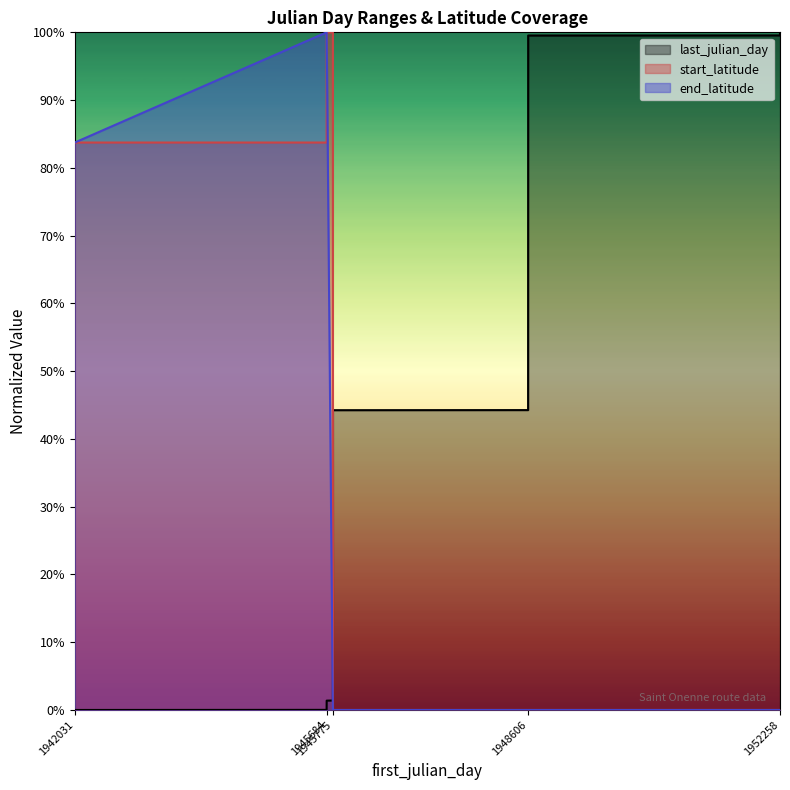

How many data points in start_latitude are above 0?

4